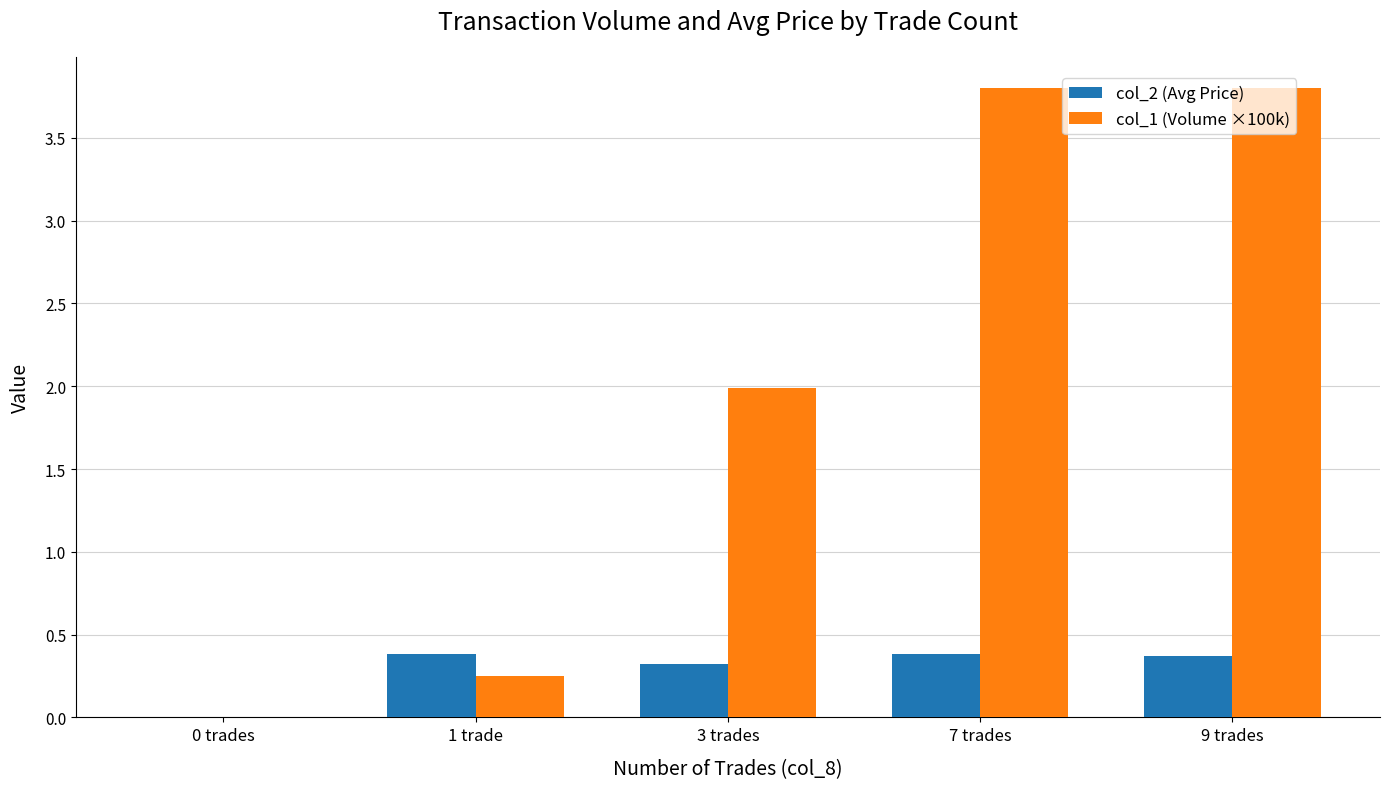

True or false: col_2 (Avg Price) has a value of 0.1 at 3 trades.

False